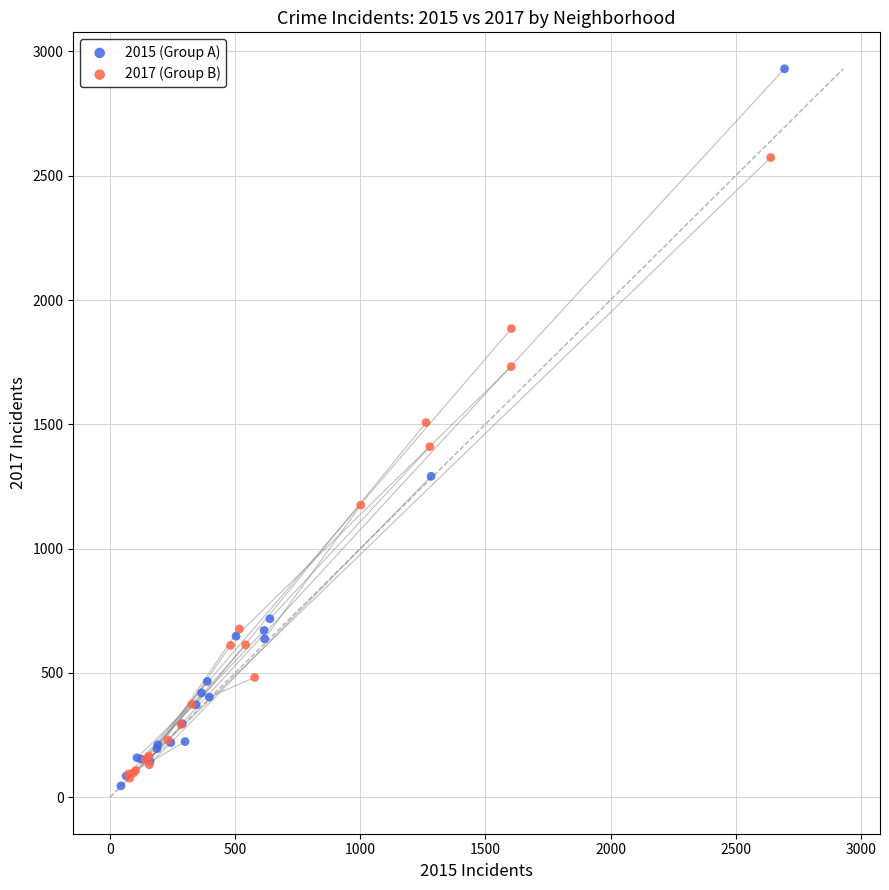

Which series contains the highest Y value?

2015 (Group A)